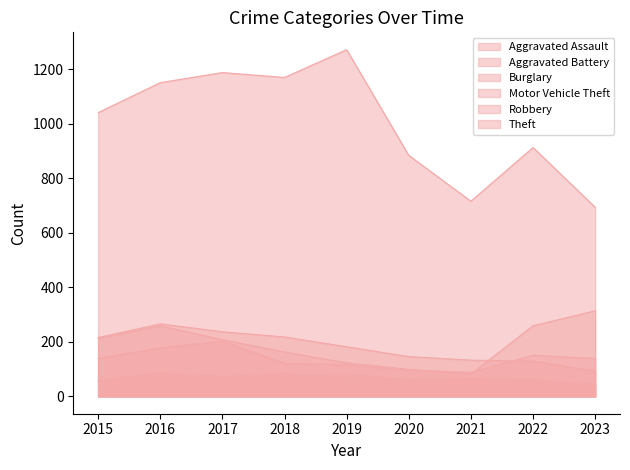

True or false: Aggravated Assault has a value of 72 at 2017.

True